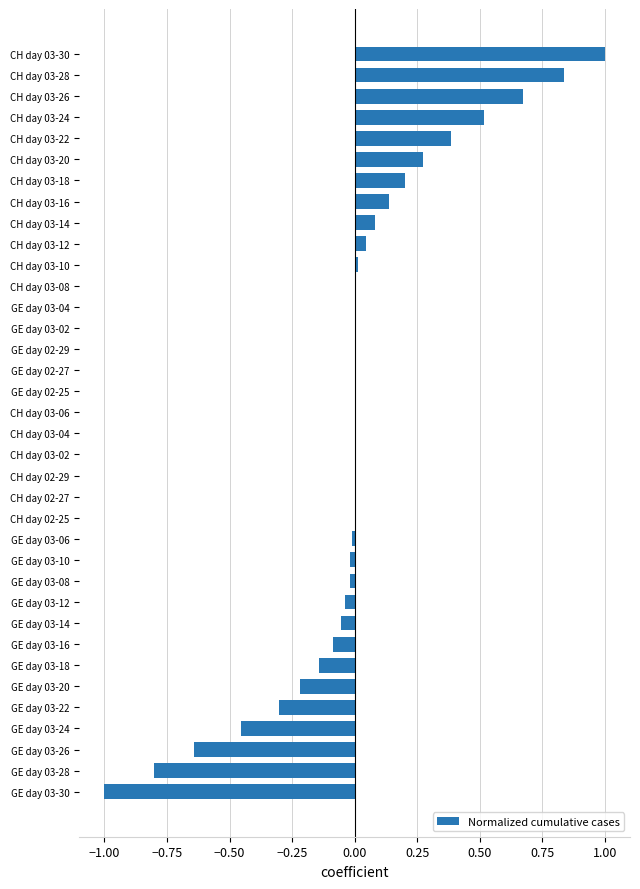

Is it true that the value at CH day 03-24 is 0.5?

True